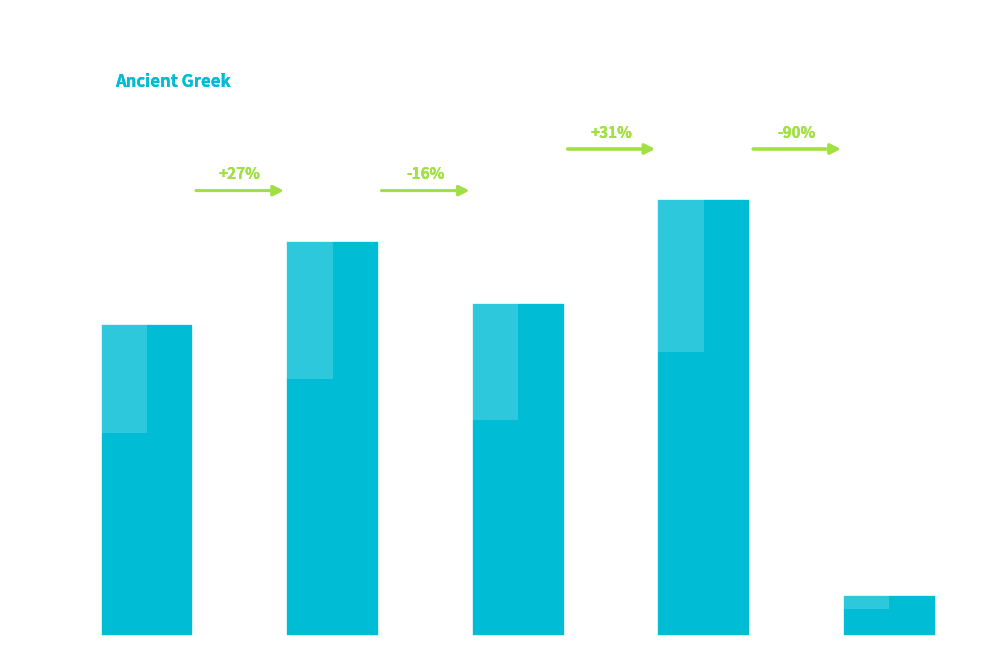

Which has a higher value, ὁ or ἀπό?

ὁ